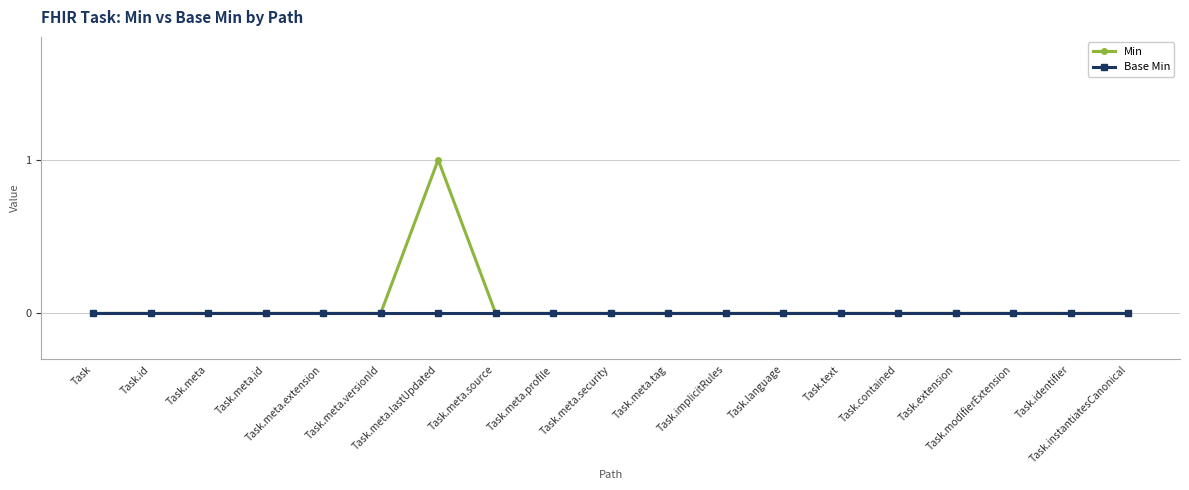

Which series has the largest range (max minus min)?

Min